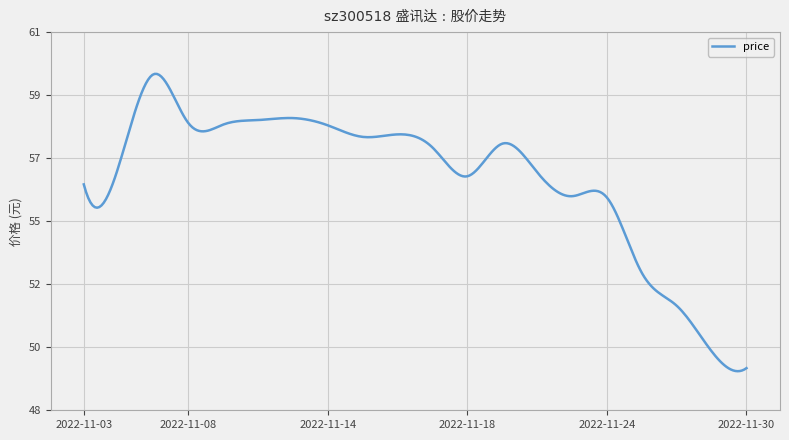

Is this an area chart (filled region under the line)?

No